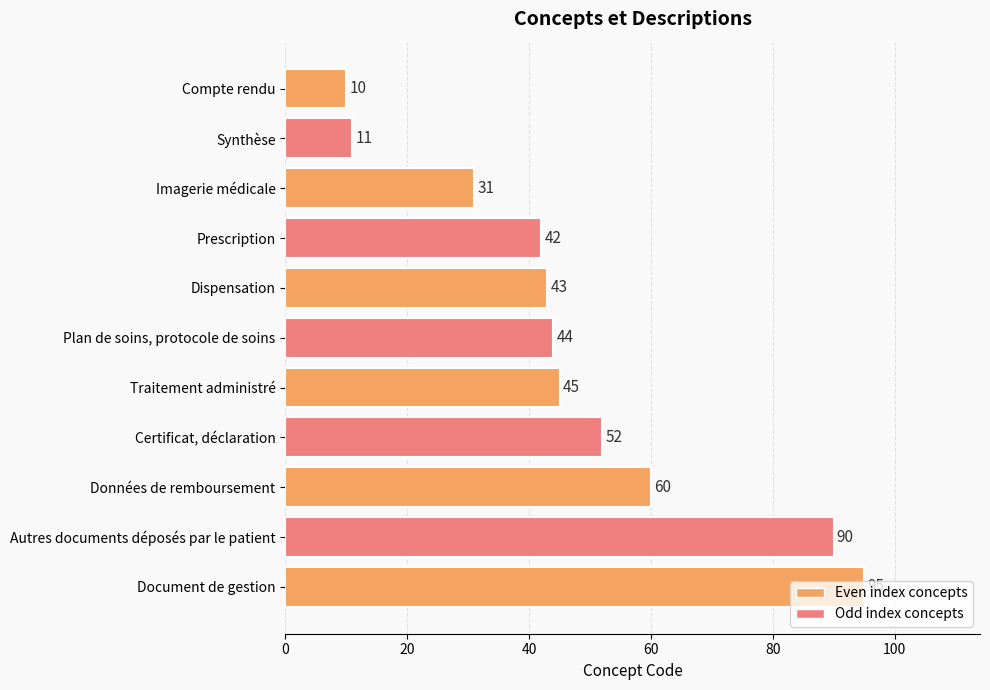

How many bars are there in total?

11